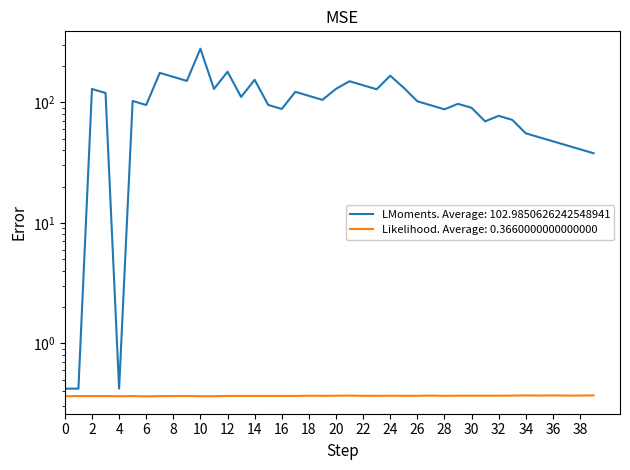

Which category has the lowest value across all series?

6